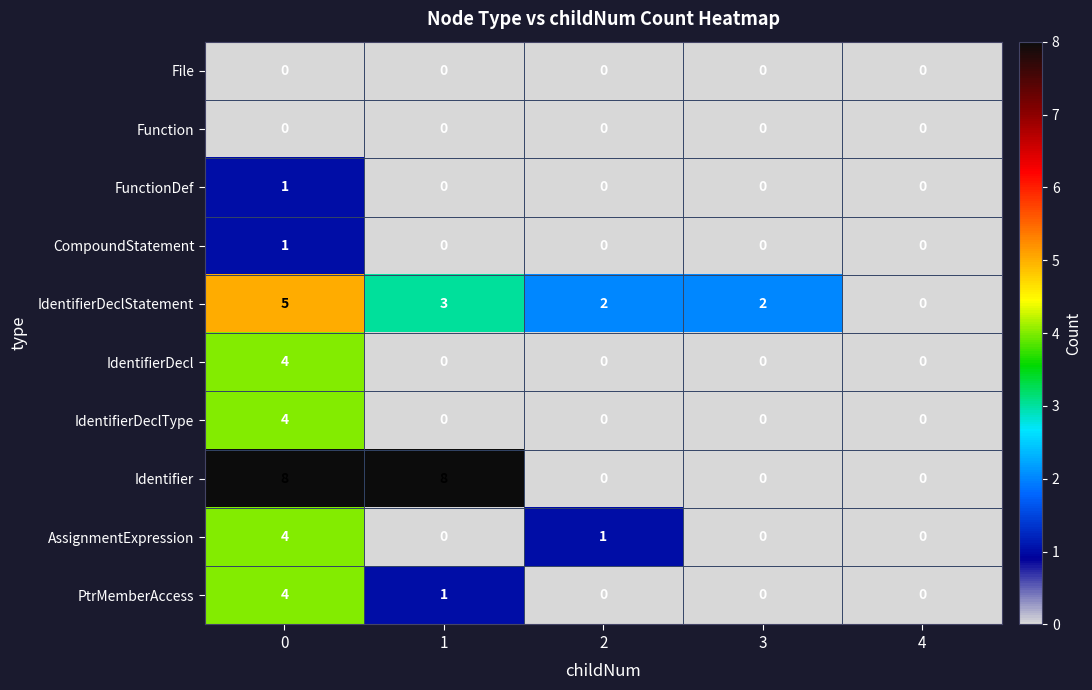

The value of IdentifierDeclStatement at 2 is 3. True or false?

False